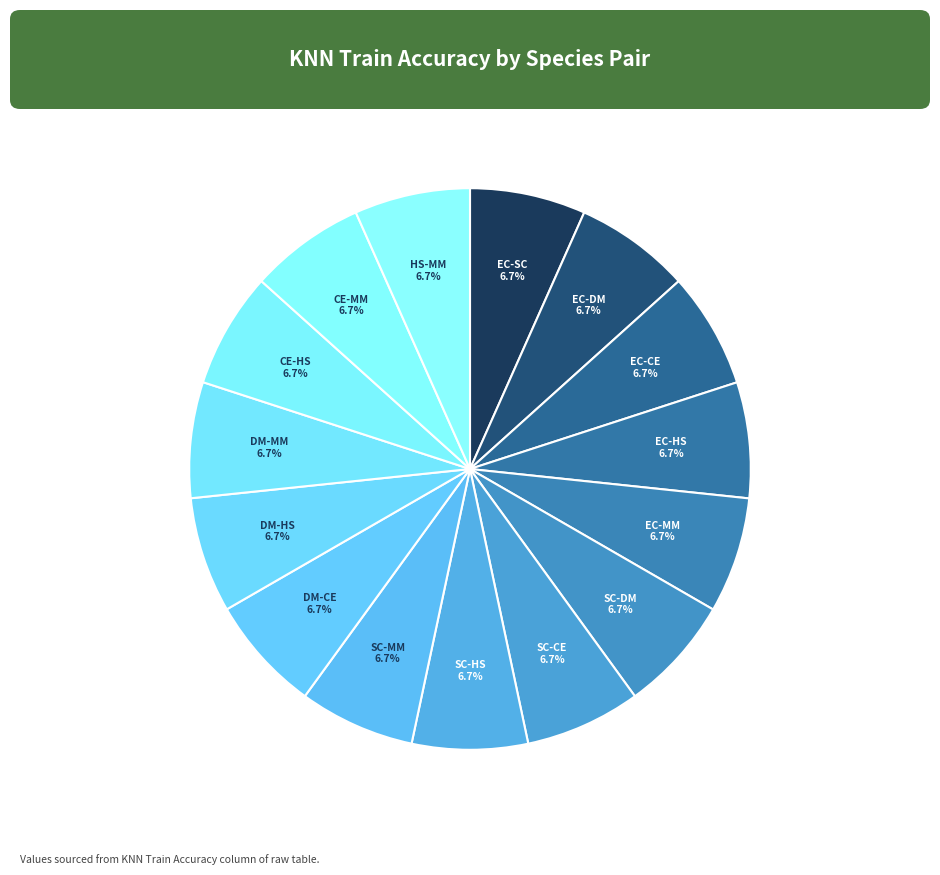

Is it true that EC-MM is 7% of the pie?

True